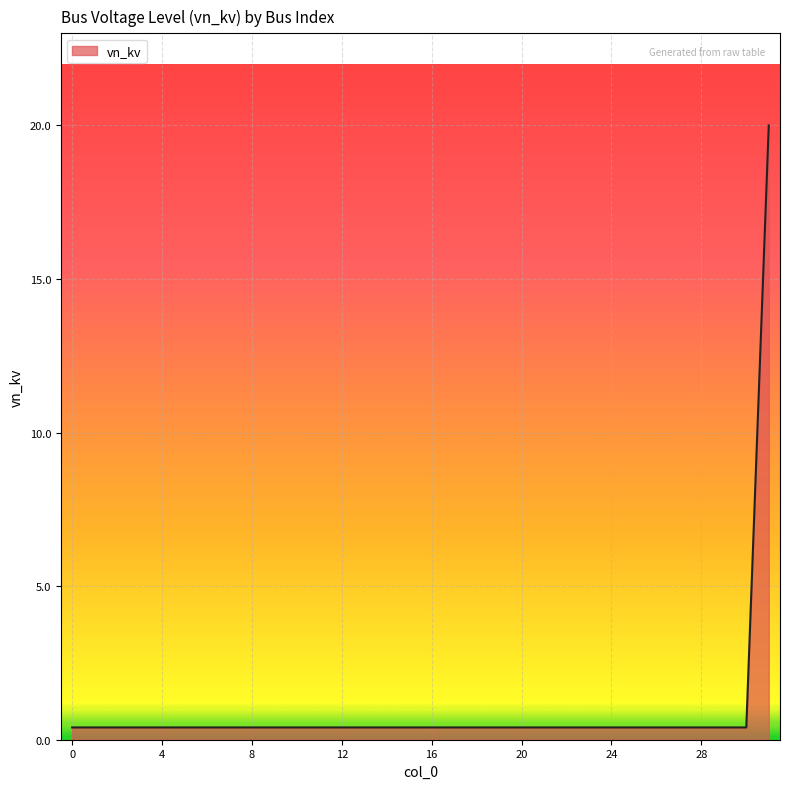

What is the difference between the maximum and minimum values?

19.6